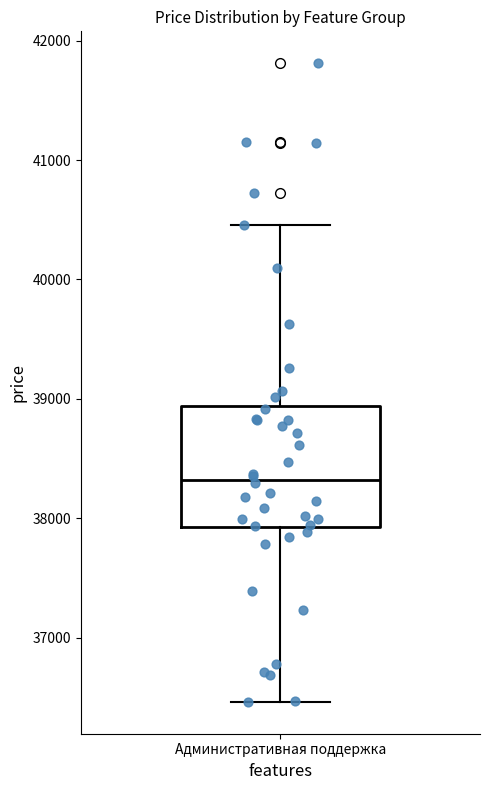

Where does the median line of the box for Административная поддержка sit on the y-axis? The values are not printed on the chart, so give them approximately, as read against the axis.

38300